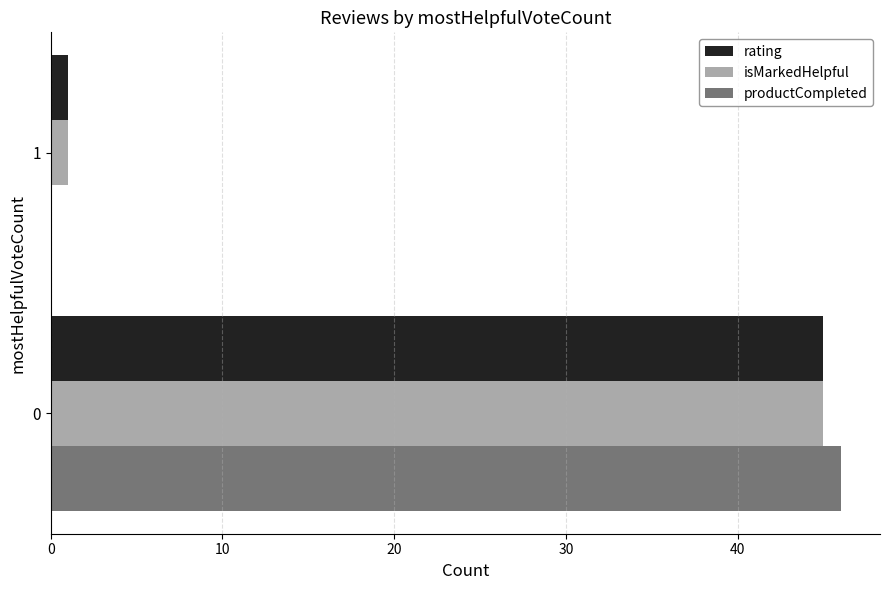

What is the maximum value for rating?

45